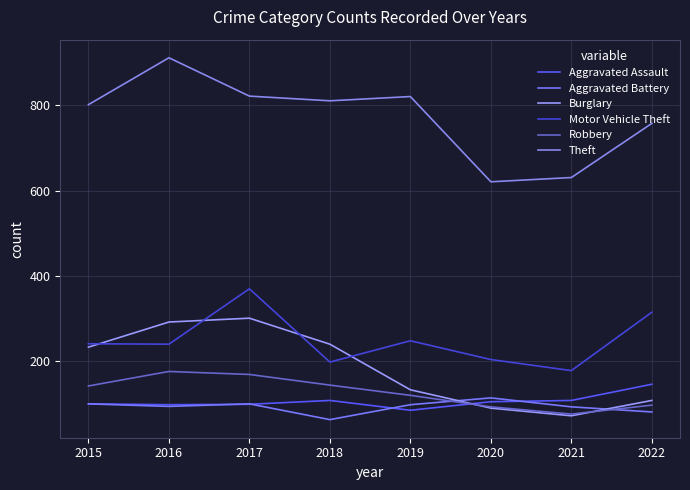

What is the total value across all series at 2021?

1158